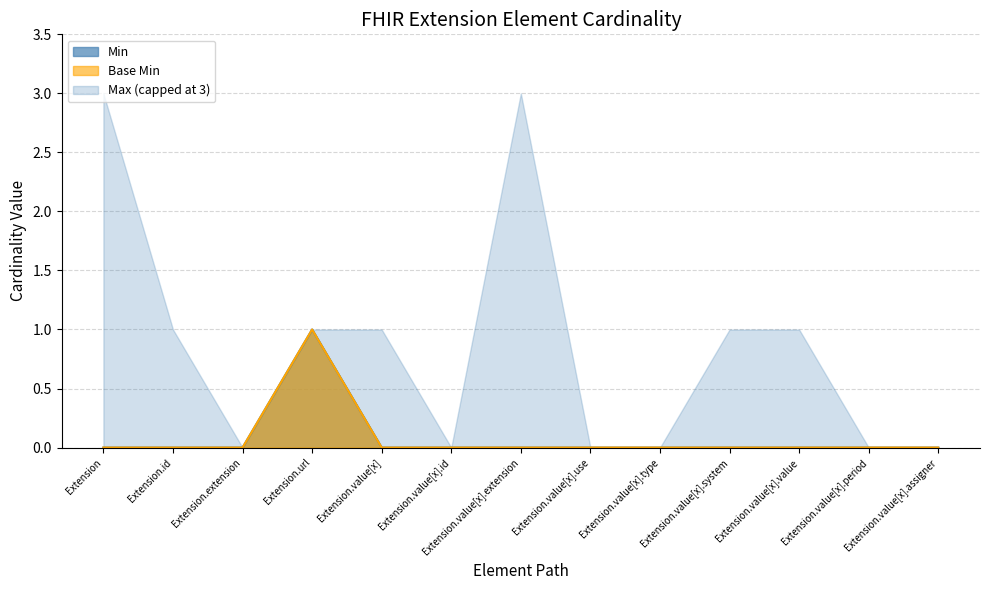

How many interior local peaks does the Base Min series have?

1